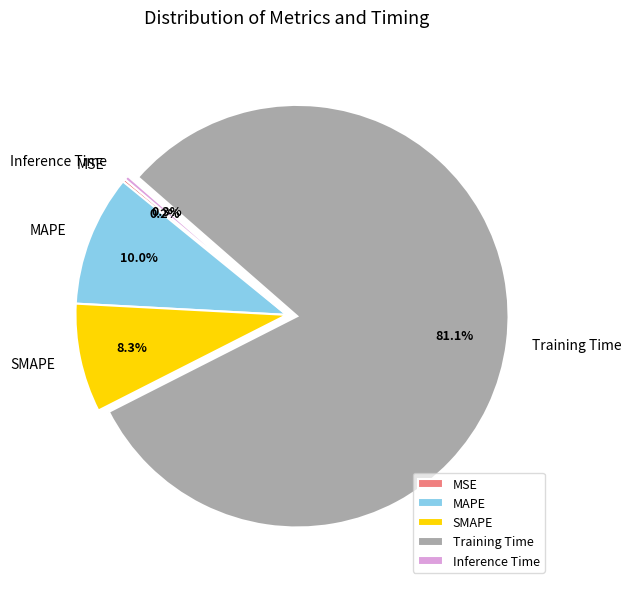

Does Training Time account for over 50% of the chart?

Yes